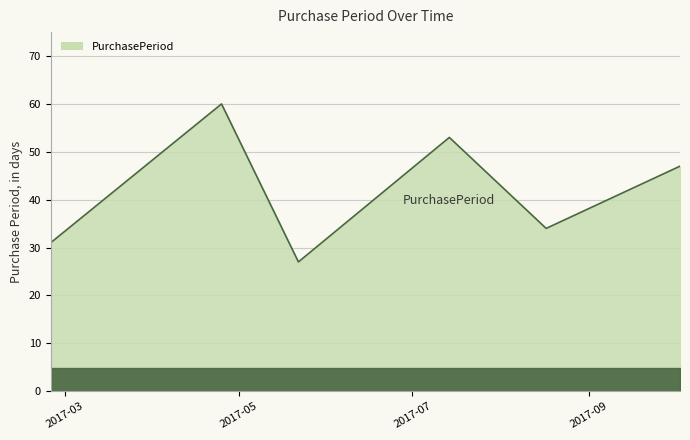

What is the greatest value displayed?

60